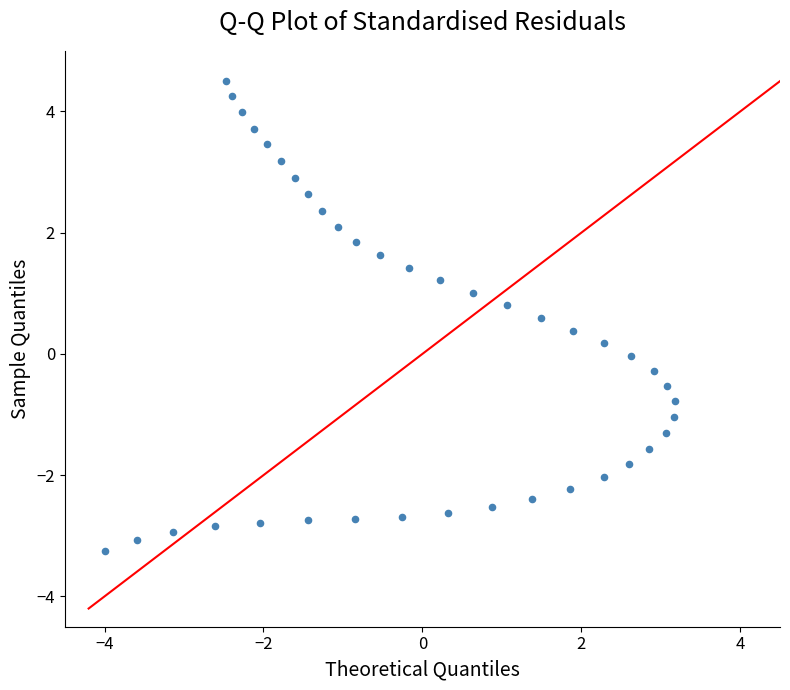

What is the range of X values (max minus min)?

7.2